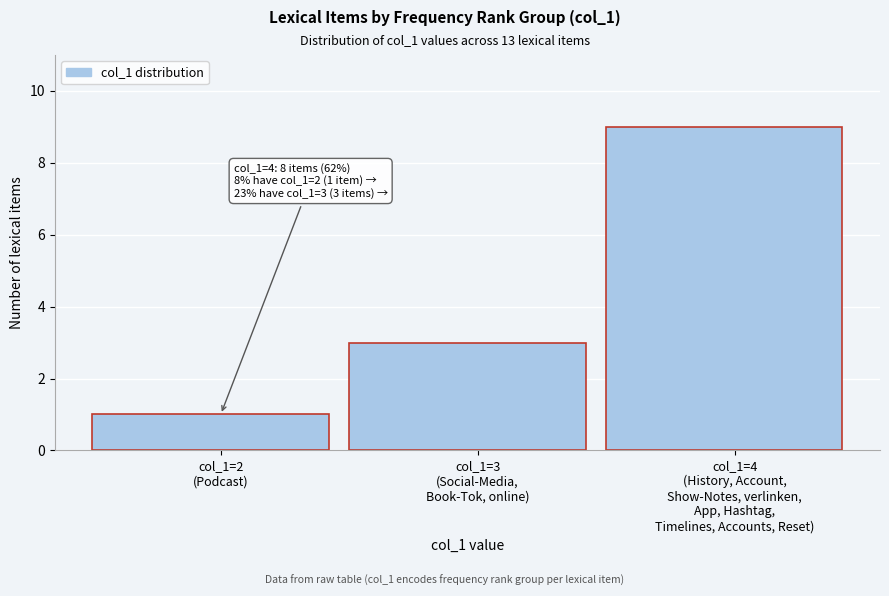

Reading right to left, transcribe all the data shown in this chart.

9	3	1